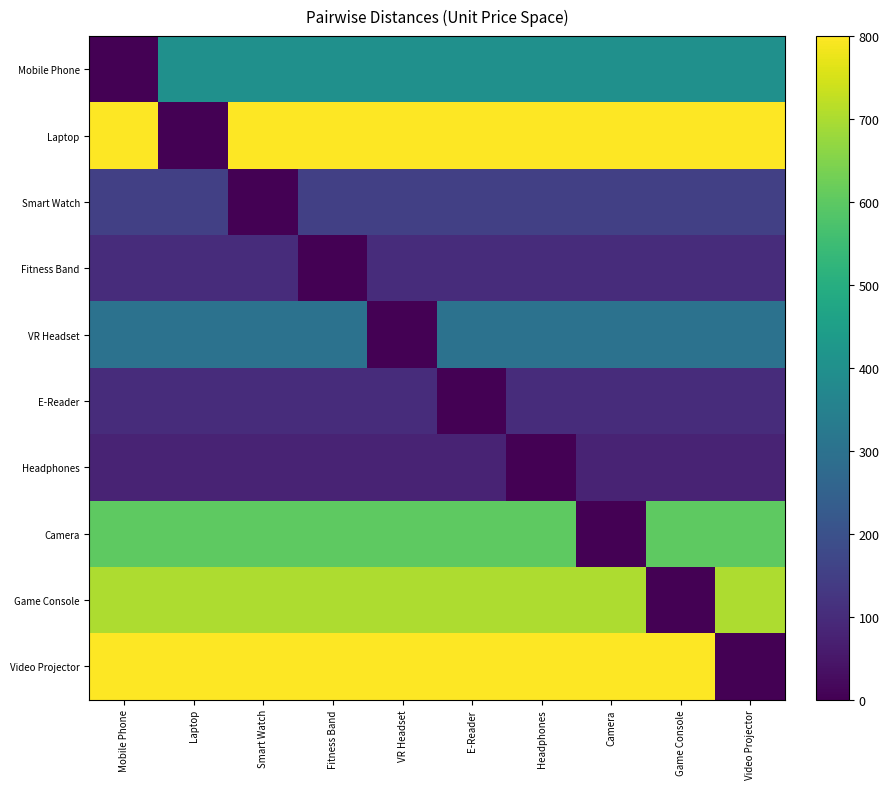

What is the total value across all series at Laptop?

3230